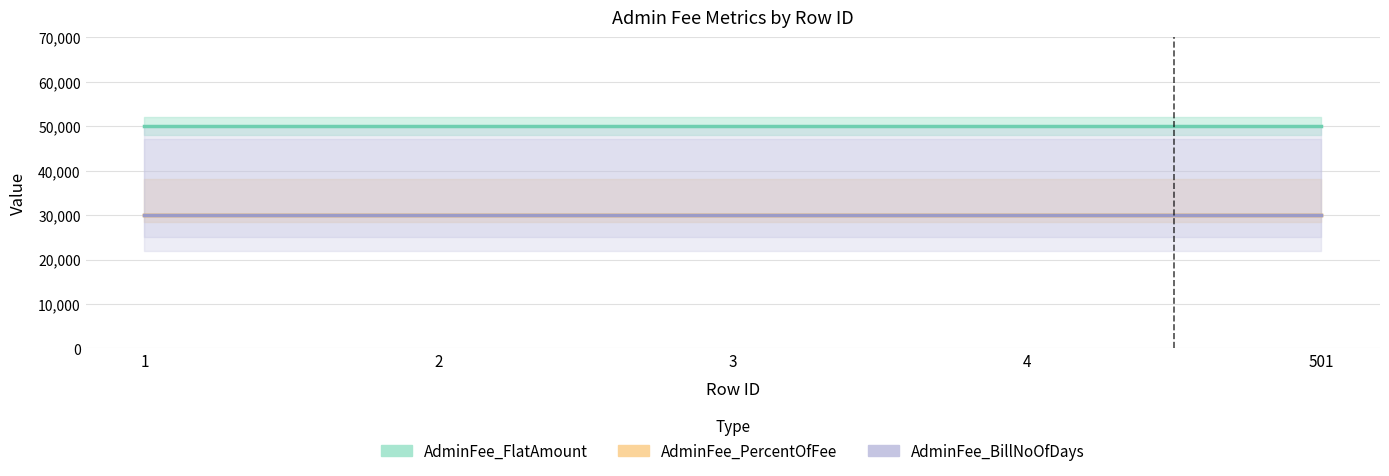

Between 4 and 501, which series saw the biggest shift?

AdminFee_FlatAmount